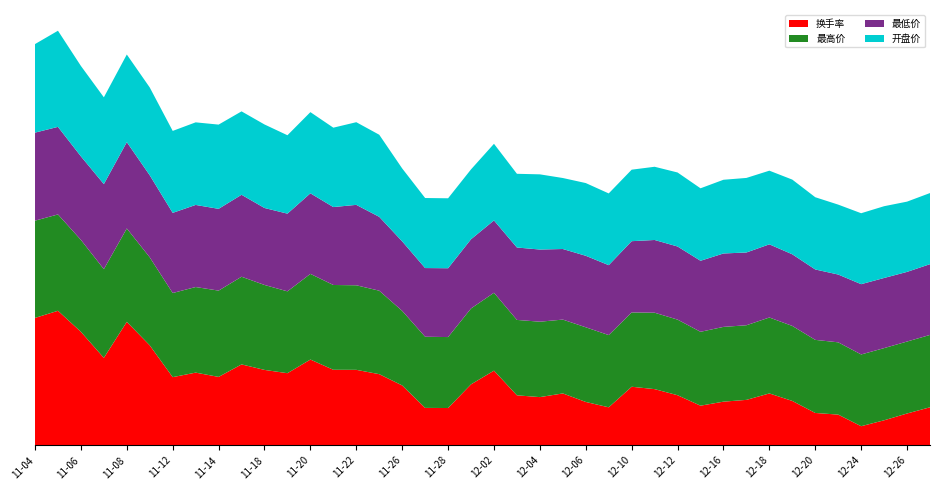

Reading left to right, what are all the values shown in this chart?

换手率: 2019-11-04=51.7	2019-11-05=54.6	2019-11-06=46.0	2019-11-07=35.5	2019-11-08=50.1	2019-11-11=40.5	2019-11-12=27.6	2019-11-13=29.5	2019-11-14=27.7	2019-11-15=32.8	2019-11-18=30.6	2019-11-19=29.2	2019-11-20=34.8	2019-11-21=30.6	2019-11-22=30.6	2019-11-25=28.8	2019-11-26=24.3	2019-11-27=15.2	2019-11-28=15.1	2019-11-29=24.7	2019-12-02=30.3	2019-12-03=20.3	2019-12-04=19.5	2019-12-05=21.0	2019-12-06=17.6	2019-12-09=15.4	2019-12-10=23.7	2019-12-11=22.8	2019-12-12=20.3	2019-12-13=16.1	2019-12-16=17.7	2019-12-17=18.4	2019-12-18=21.0	2019-12-19=18.0	2019-12-20=13.1	2019-12-23=12.4	2019-12-24=7.7	2019-12-25=10.1	2019-12-26=12.9	2019-12-27=15.4
最高价: 2019-11-04=39.5	2019-11-05=39.1	2019-11-06=37.3	2019-11-07=36.0	2019-11-08=37.9	2019-11-11=35.7	2019-11-12=34.1	2019-11-13=34.7	2019-11-14=35.0	2019-11-15=35.6	2019-11-18=34.5	2019-11-19=33.2	2019-11-20=34.8	2019-11-21=34.4	2019-11-22=34.3	2019-11-25=33.9	2019-11-26=30.2	2019-11-27=28.9	2019-11-28=28.8	2019-11-29=30.8	2019-12-02=31.6	2019-12-03=30.6	2019-12-04=30.6	2019-12-05=29.9	2019-12-06=30.3	2019-12-09=29.3	2019-12-10=30.1	2019-12-11=31.0	2019-12-12=30.7	2019-12-13=30.0	2019-12-16=30.3	2019-12-17=30.3	2019-12-18=30.8	2019-12-19=30.4	2019-12-20=29.6	2019-12-23=29.3	2019-12-24=29.1	2019-12-25=29.3	2019-12-26=29.2	2019-12-27=29.4
最低价: 2019-11-04=35.7	2019-11-05=35.5	2019-11-06=33.9	2019-11-07=34.5	2019-11-08=35.0	2019-11-11=33.3	2019-11-12=32.5	2019-11-13=33.3	2019-11-14=33.2	2019-11-15=33.2	2019-11-18=31.2	2019-11-19=31.5	2019-11-20=32.7	2019-11-21=31.6	2019-11-22=32.6	2019-11-25=30.0	2019-11-26=28.2	2019-11-27=27.9	2019-11-28=27.9	2019-11-29=28.1	2019-12-02=29.3	2019-12-03=29.4	2019-12-04=29.3	2019-12-05=28.6	2019-12-06=29.0	2019-12-09=28.4	2019-12-10=28.9	2019-12-11=29.5	2019-12-12=29.7	2019-12-13=28.8	2019-12-16=29.8	2019-12-17=29.5	2019-12-18=29.7	2019-12-19=29.1	2019-12-20=28.6	2019-12-23=27.5	2019-12-24=28.5	2019-12-25=28.4	2019-12-26=28.2	2019-12-27=28.7
开盘价: 2019-11-04=35.9	2019-11-05=39.0	2019-11-06=36.7	2019-11-07=35.2	2019-11-08=35.5	2019-11-11=35.6	2019-11-12=33.2	2019-11-13=33.5	2019-11-14=34.2	2019-11-15=33.8	2019-11-18=33.9	2019-11-19=31.8	2019-11-20=32.9	2019-11-21=32.2	2019-11-22=33.5	2019-11-25=33.3	2019-11-26=29.6	2019-11-27=28.4	2019-11-28=28.4	2019-11-29=28.3	2019-12-02=31.1	2019-12-03=29.9	2019-12-04=30.5	2019-12-05=28.8	2019-12-06=29.5	2019-12-09=29.1	2019-12-10=29.0	2019-12-11=29.7	2019-12-12=30.0	2019-12-13=29.4	2019-12-16=29.9	2019-12-17=30.2	2019-12-18=29.9	2019-12-19=30.3	2019-12-20=29.3	2019-12-23=28.4	2019-12-24=28.8	2019-12-25=29.1	2019-12-26=28.5	2019-12-27=28.9